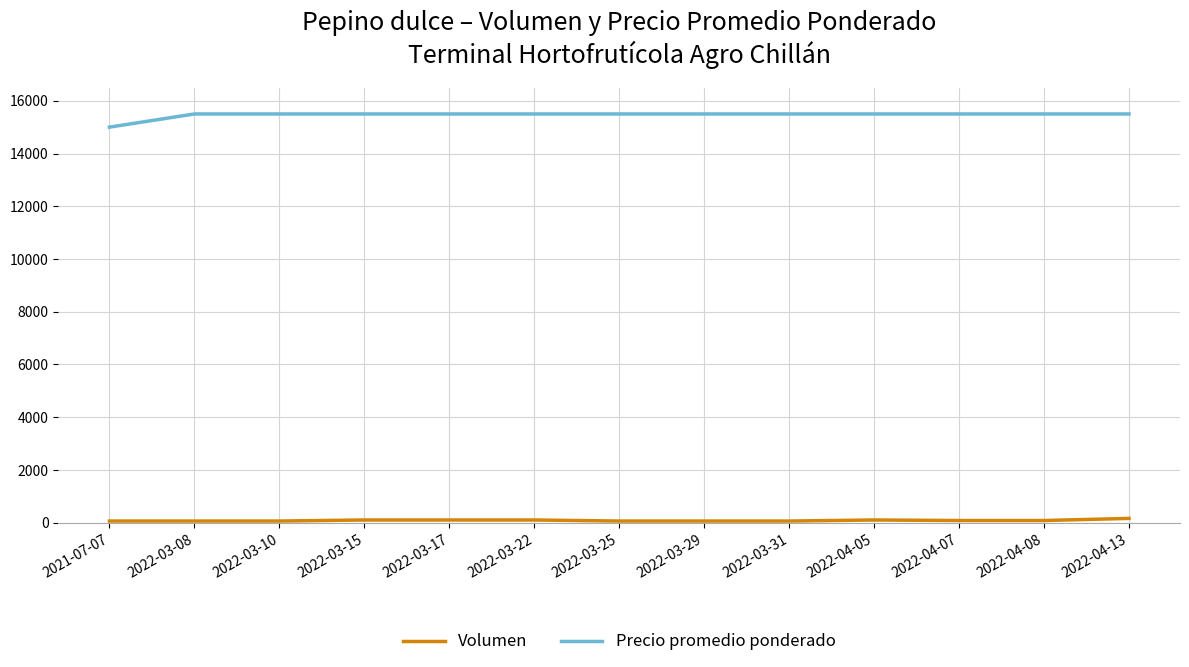

What is the difference between the second highest and minimum values in the Precio promedio ponderado series?

500